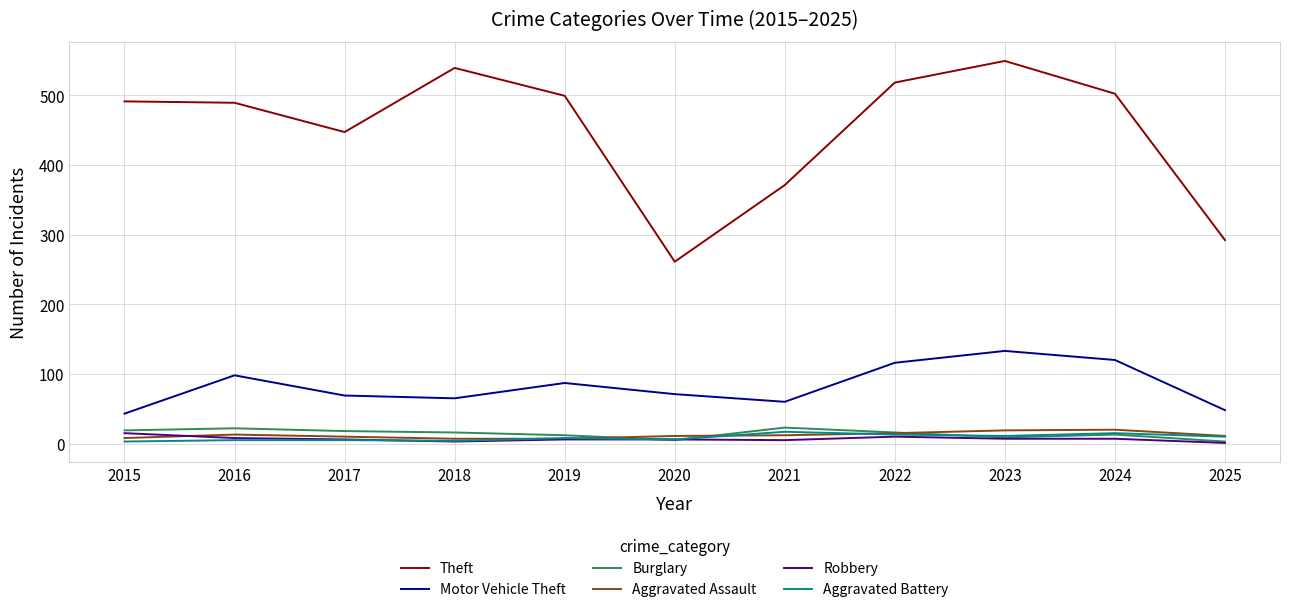

What is the difference between the maximum and minimum values in the Robbery series?

14